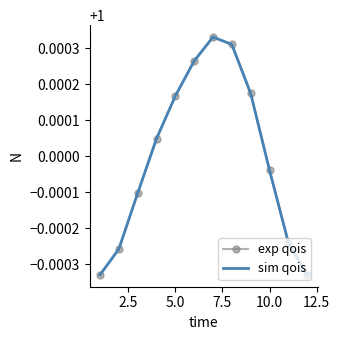

Which series has the largest range (max minus min)?

exp qois